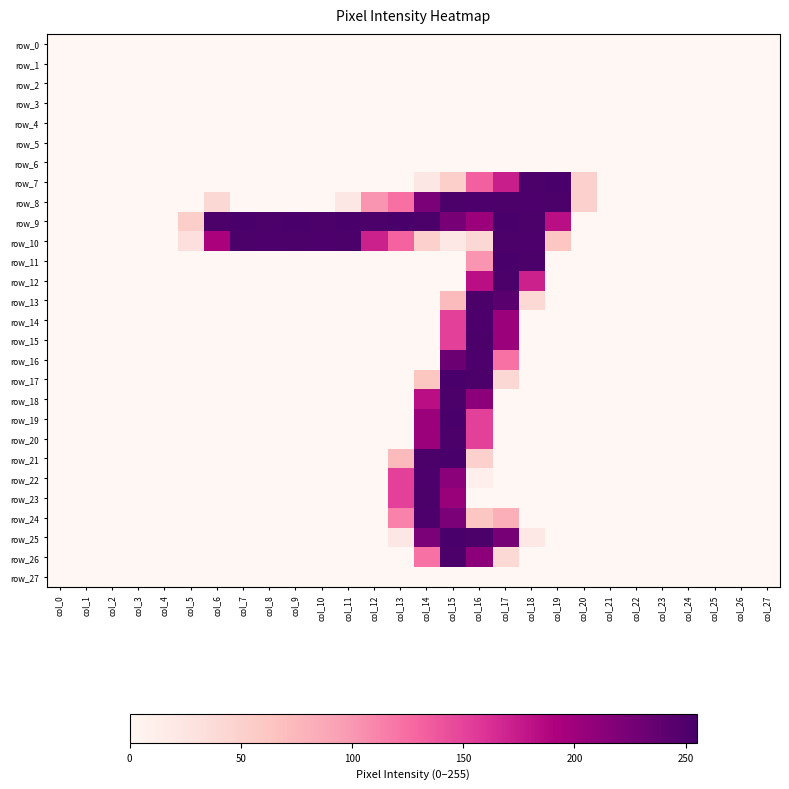

Rank the series by their maximum value, from highest to lowest.

row_7, row_9, row_25, row_11, row_17, row_19, row_21, row_8, row_10, row_12, row_13, row_15, row_18, row_20, row_23, row_26, row_14, row_16, row_22, row_24, row_0, row_1, row_2, row_3, row_4, row_5, row_6, row_27